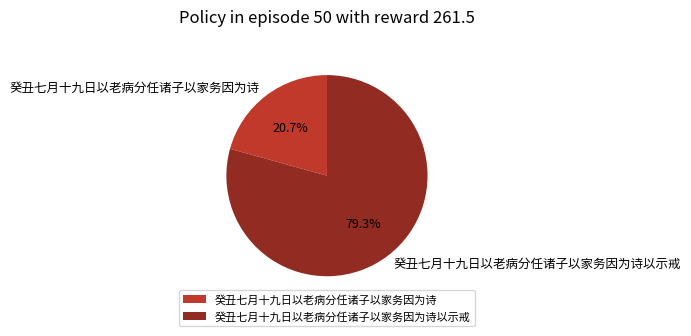

How many slices are in this pie chart?

2